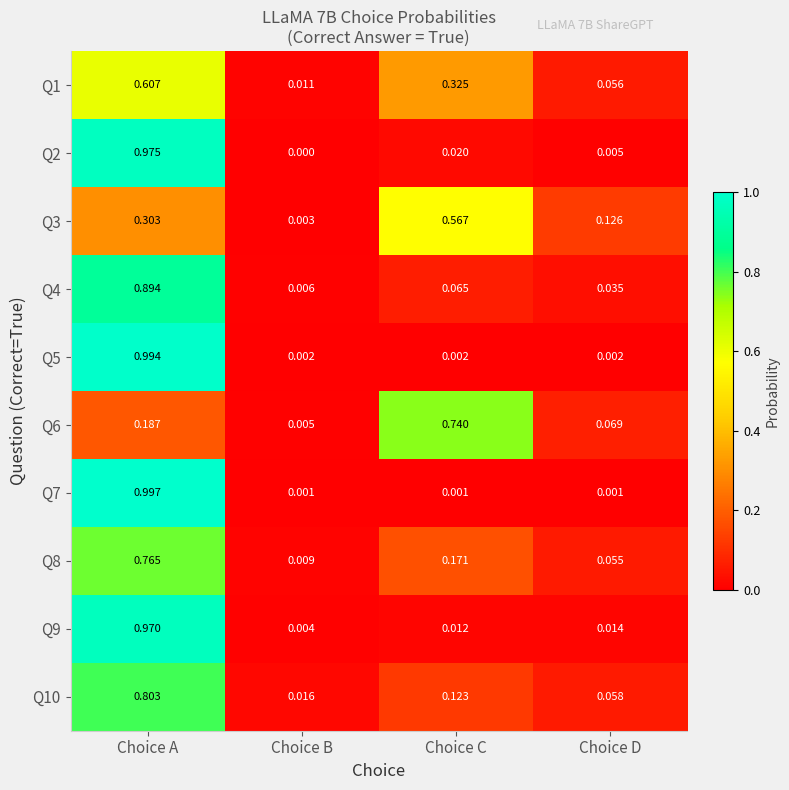

At which label is Q1 closest to 0?

Choice B